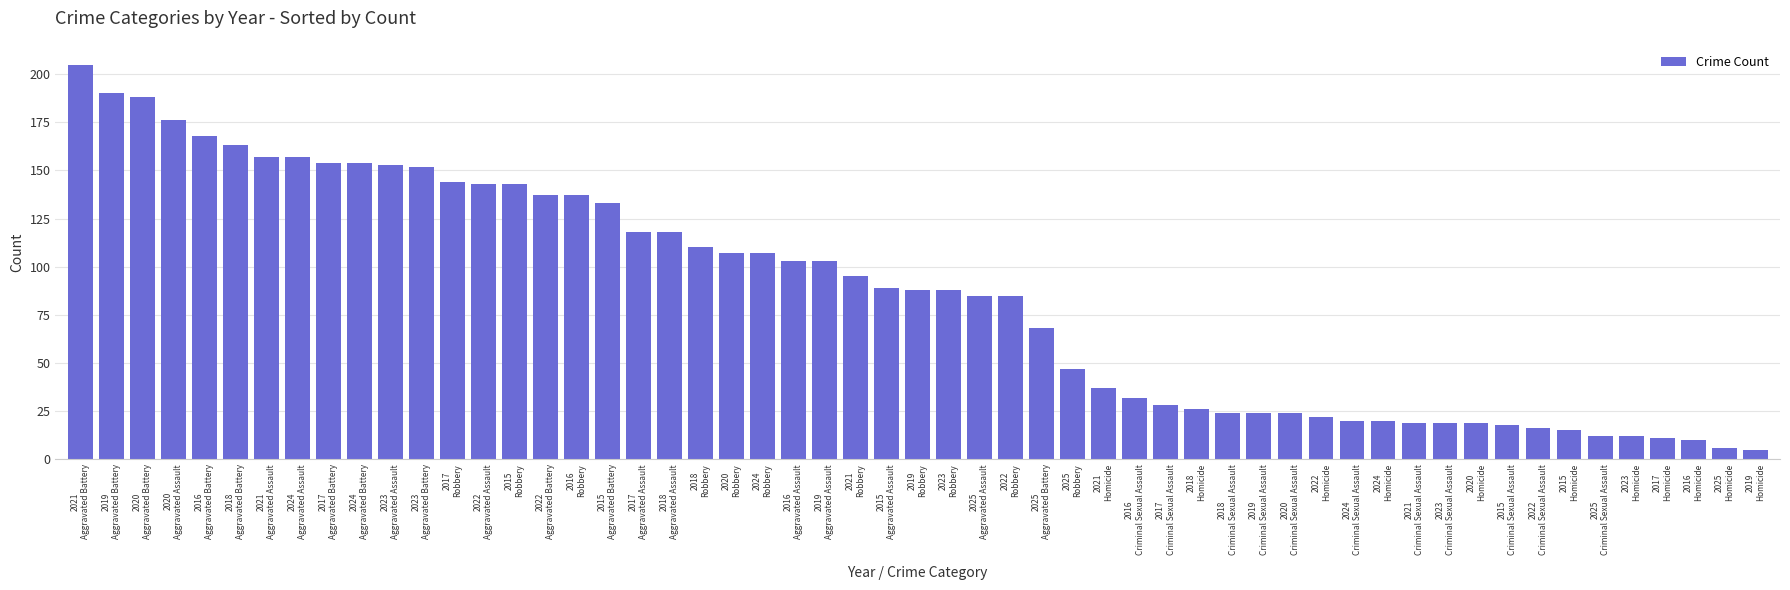

What is the difference between the second highest and second lowest values?

184